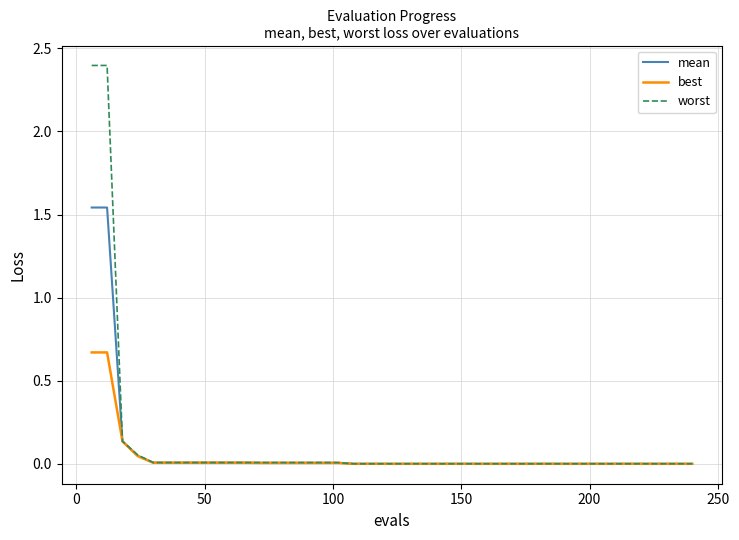

What is the greatest value displayed?

2.4